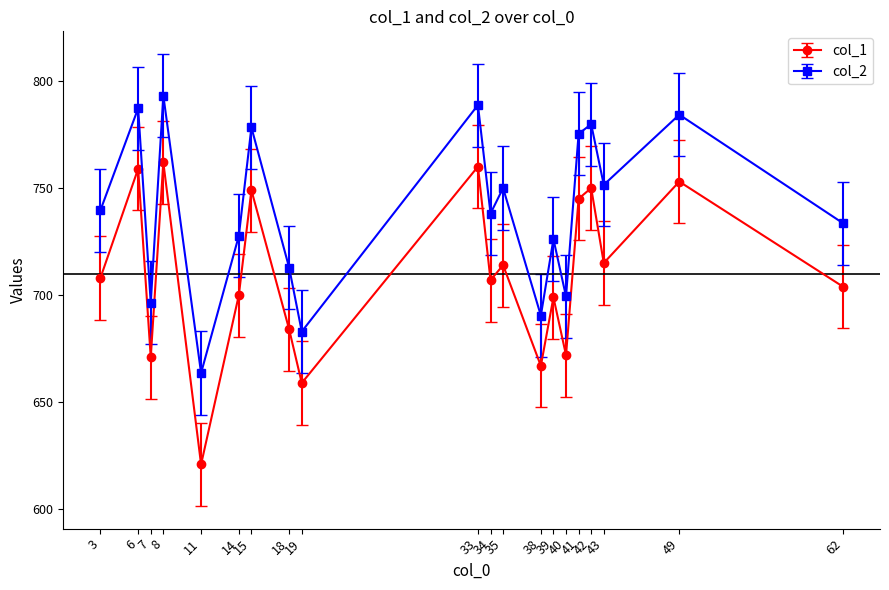

At which category is the sum across all series the highest?

8